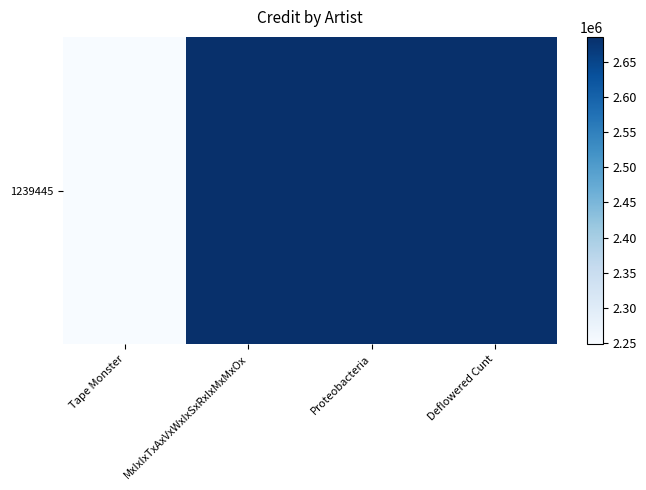

Rank the categories by value from highest to lowest.

MxIxIxTxAxVxWxIxSxRxIxMxMxOx, Proteobacteria, Deflowered Cunt, Tape Monster